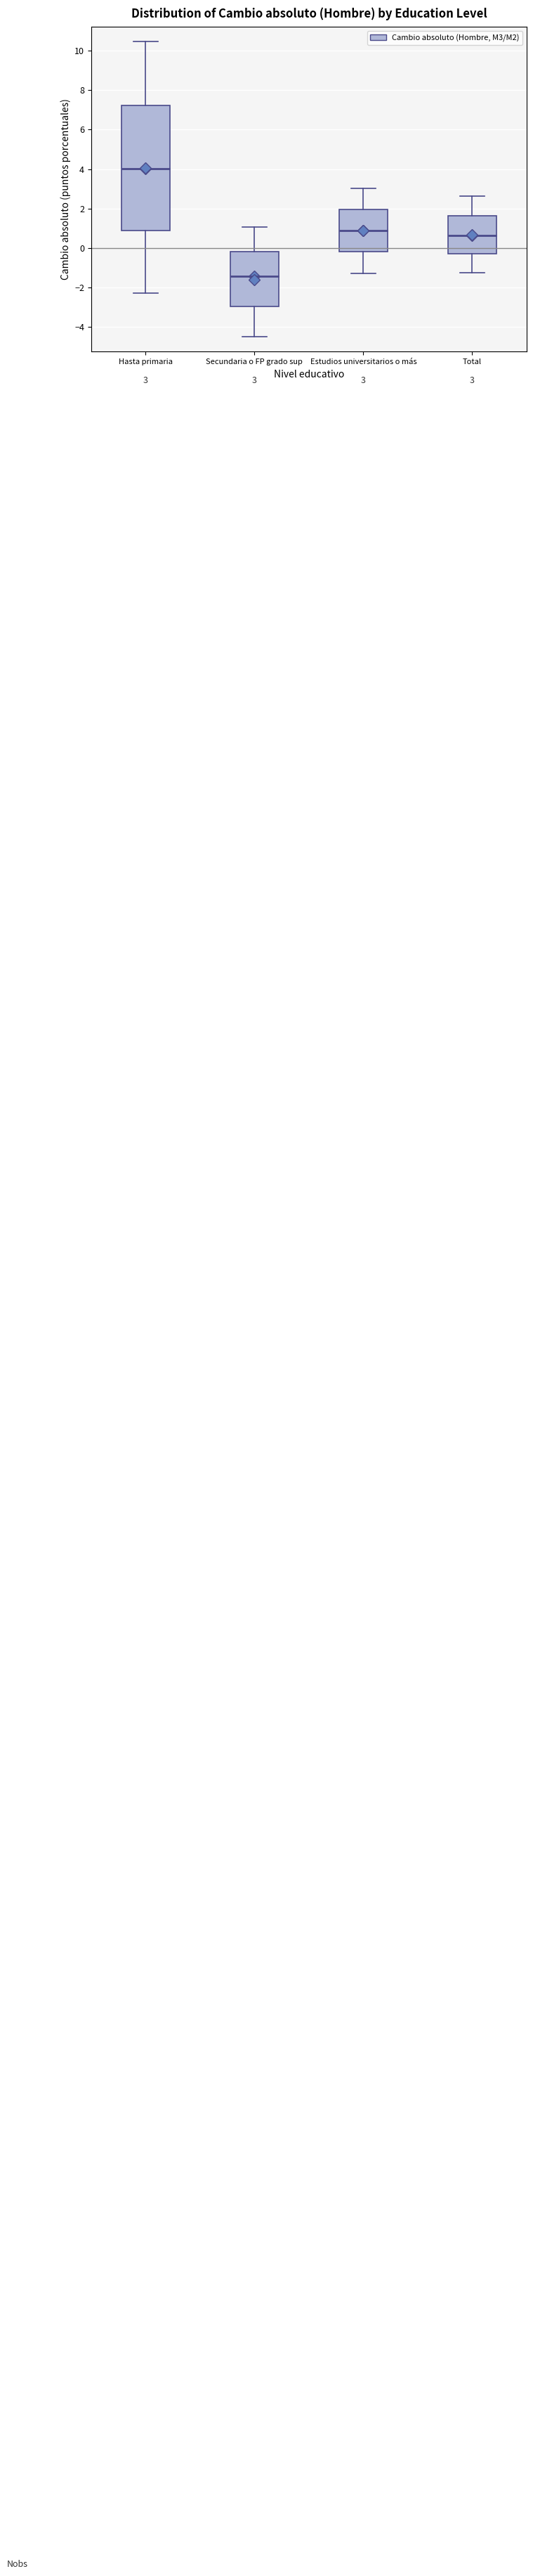

Which box's median line is the lowest?

Secundaria o FP grado sup